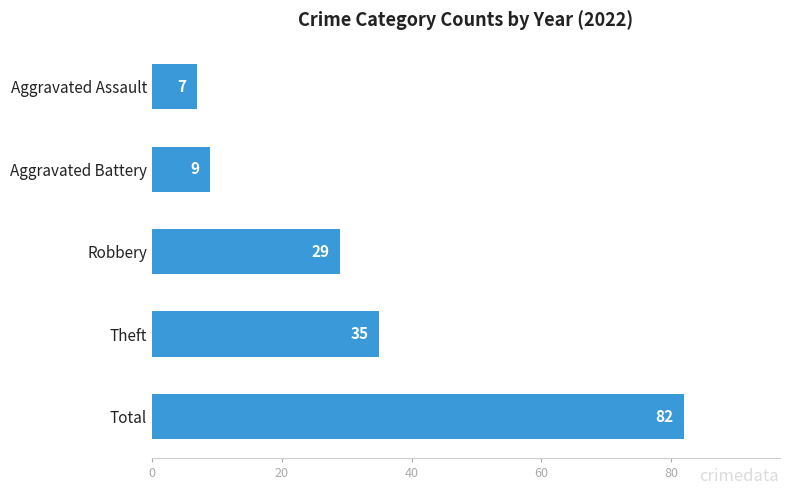

What is the difference between the maximum and minimum values?

75